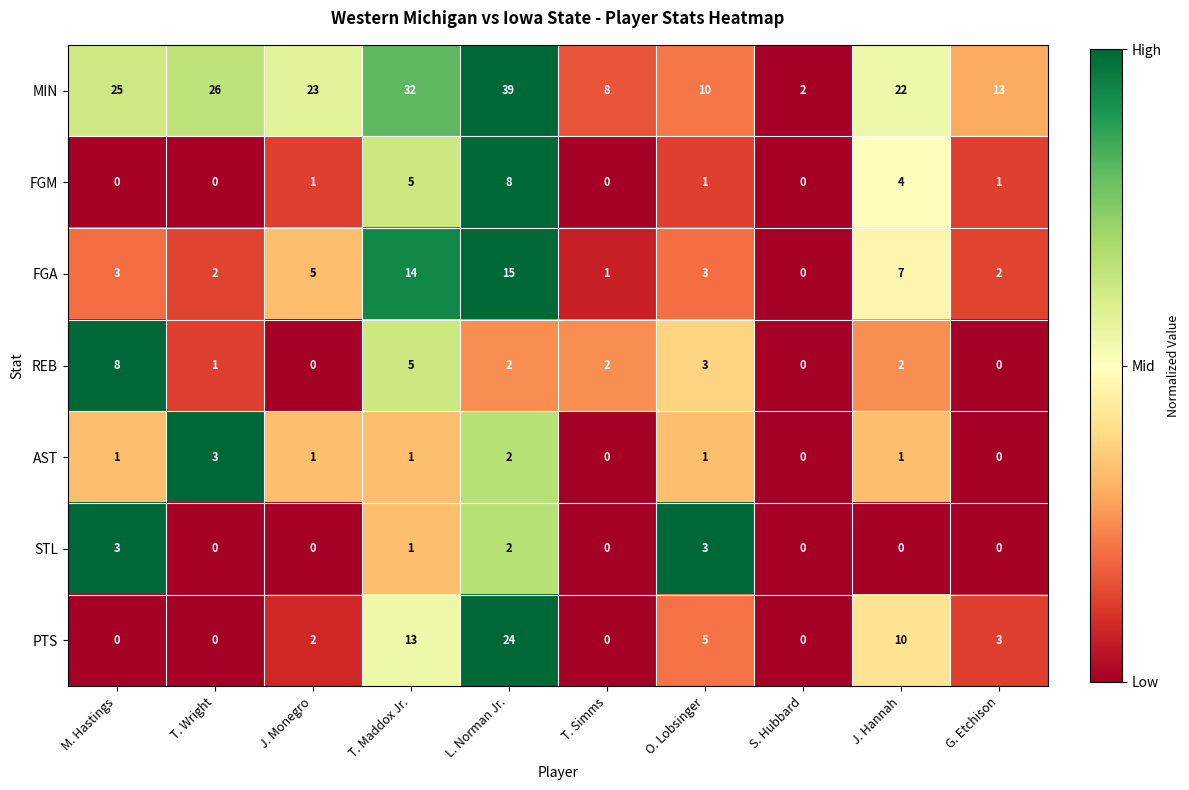

Rank the categories by MIN value from lowest to highest.

S. Hubbard, T. Simms, O. Lobsinger, G. Etchison, J. Hannah, J. Monegro, M. Hastings, T. Wright, T. Maddox Jr., L. Norman Jr.